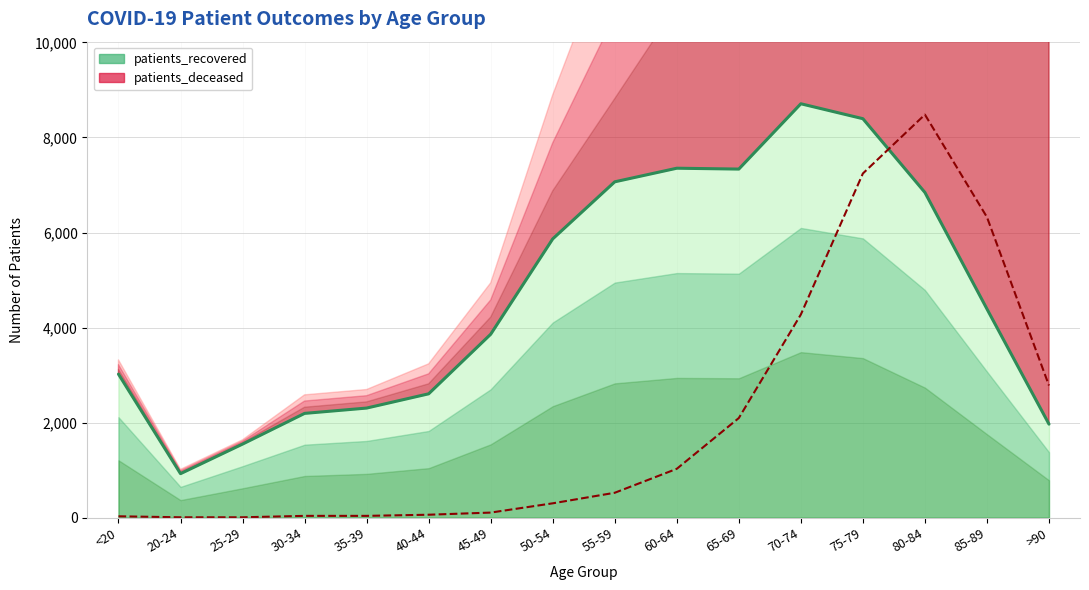

How many values in the patients_deceased series are below 525?

8